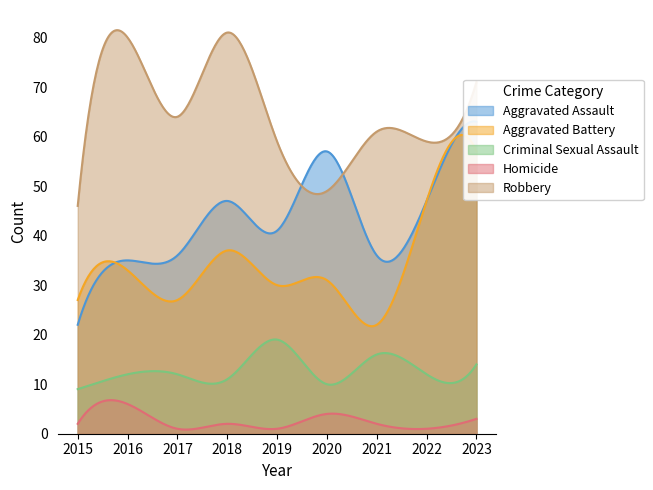

How many lines are shown in the chart?

5